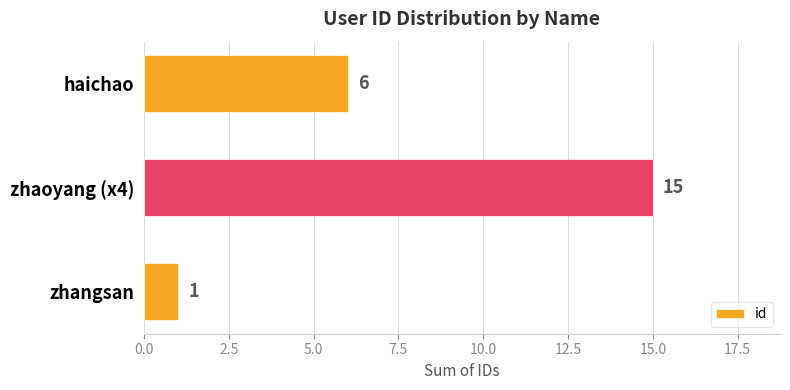

Which category has the highest value across all series?

zhaoyang (x4)